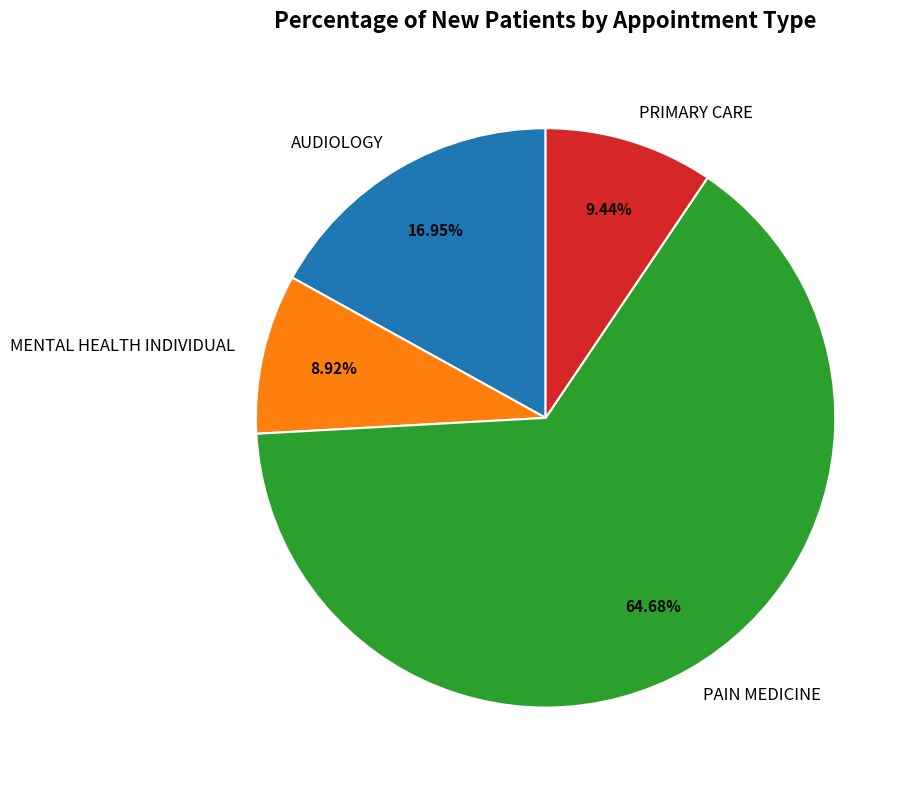

To the nearest percent, what percentage of the pie is MENTAL HEALTH INDIVIDUAL?

9%